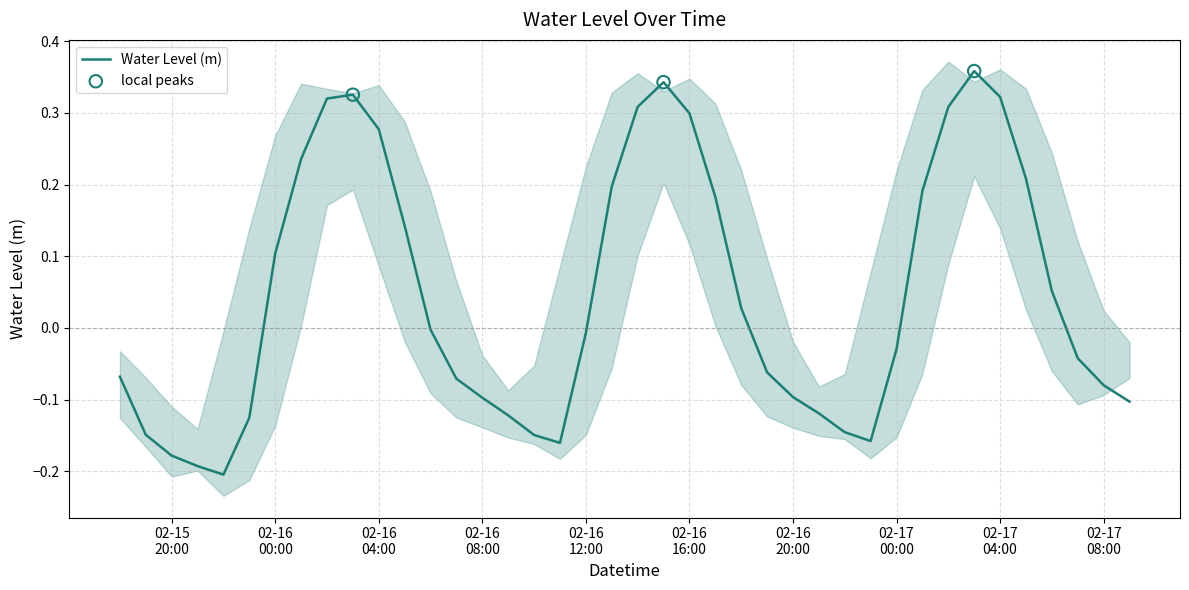

What is the change in value from 2025-02-17 04:00:00 to 2025-02-17 09:00:00?

-0.4